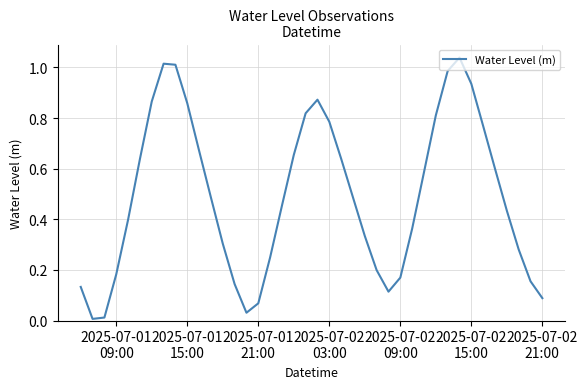

Does the chart display data point markers on the line(s)?

No